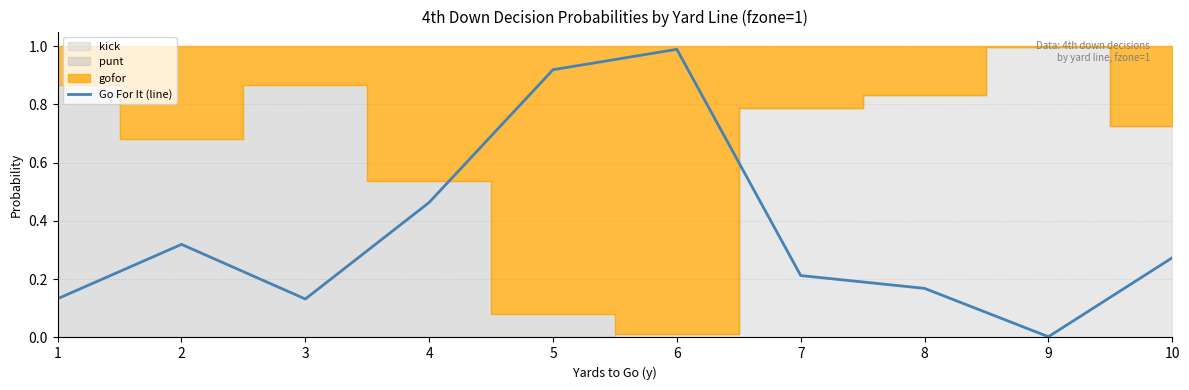

Where is the first local maximum?

2